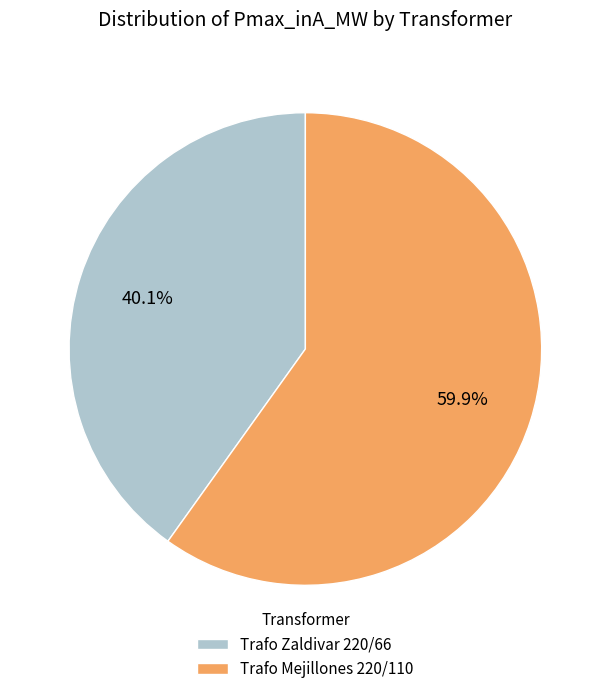

Combined, do Trafo Zaldivar 220/66 and Trafo Mejillones 220/110 account for over 50%?

Yes